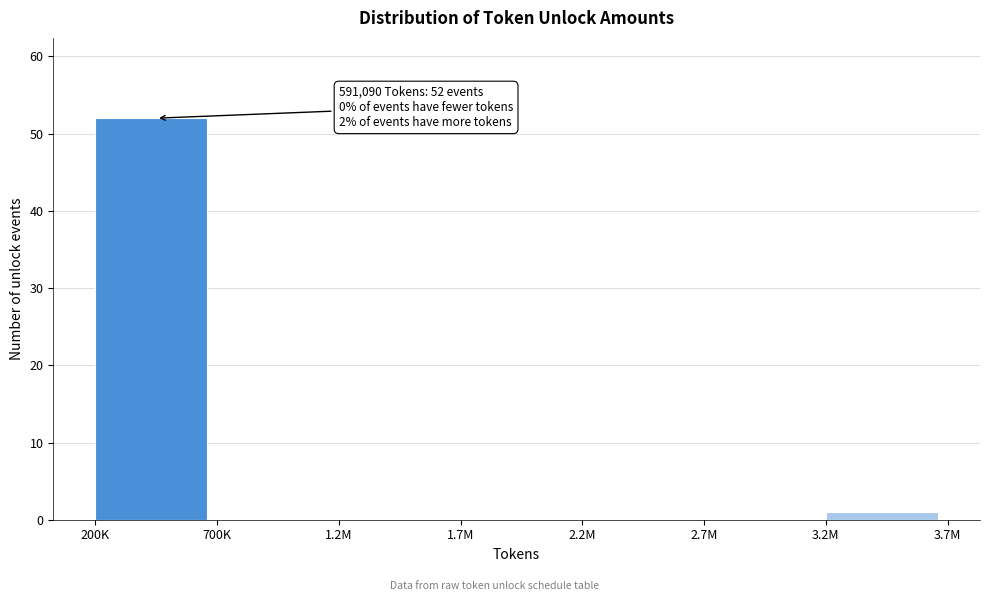

Reading right to left, list all the values displayed in this chart.

3.2M=1	2.7M=0	2.2M=0	1.7M=0	1.2M=0	700K=0	200K=52